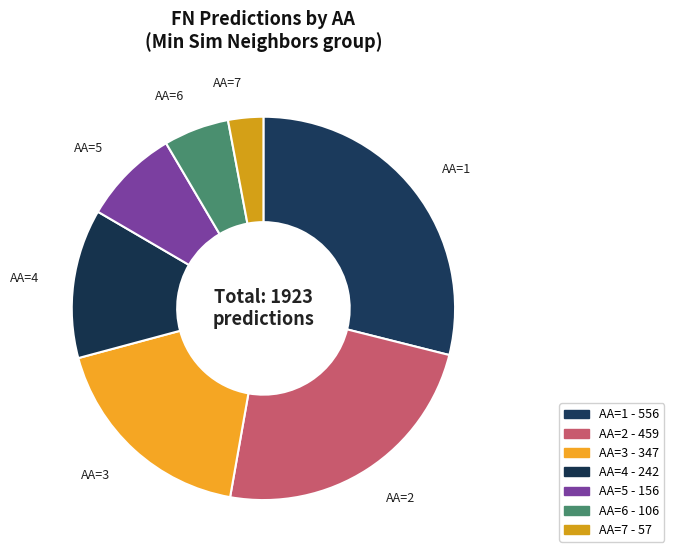

To the nearest percent, what portion does AA=2 represent?

24%